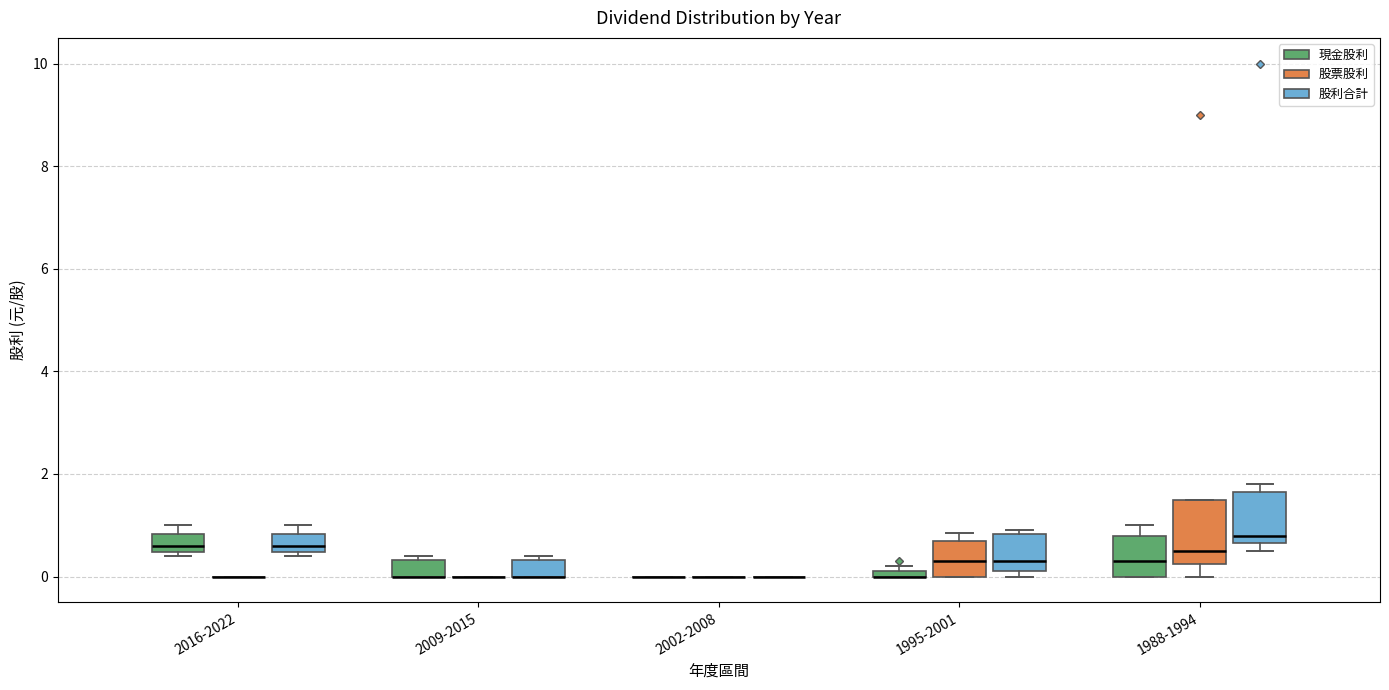

Where is the lower edge of the box for 2009-2015 (現金股利) on the y-axis? The values are not printed on the chart, so give them approximately, as read against the axis.

0.0